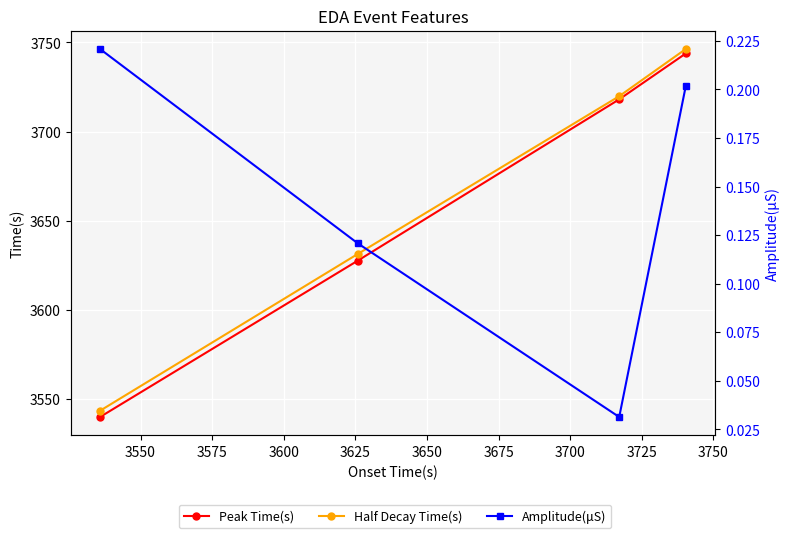

True or false: Peak Time(s) has more than 2 points higher than both neighbors.

False